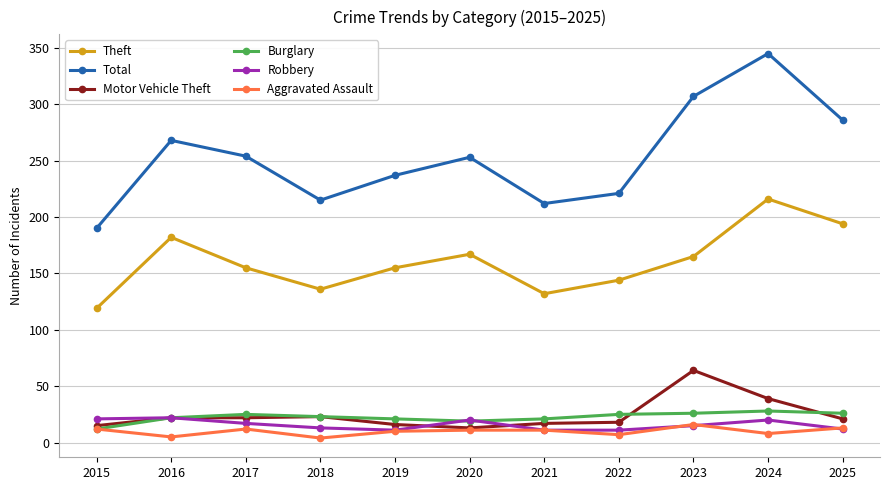

How many lines are shown in the chart?

6